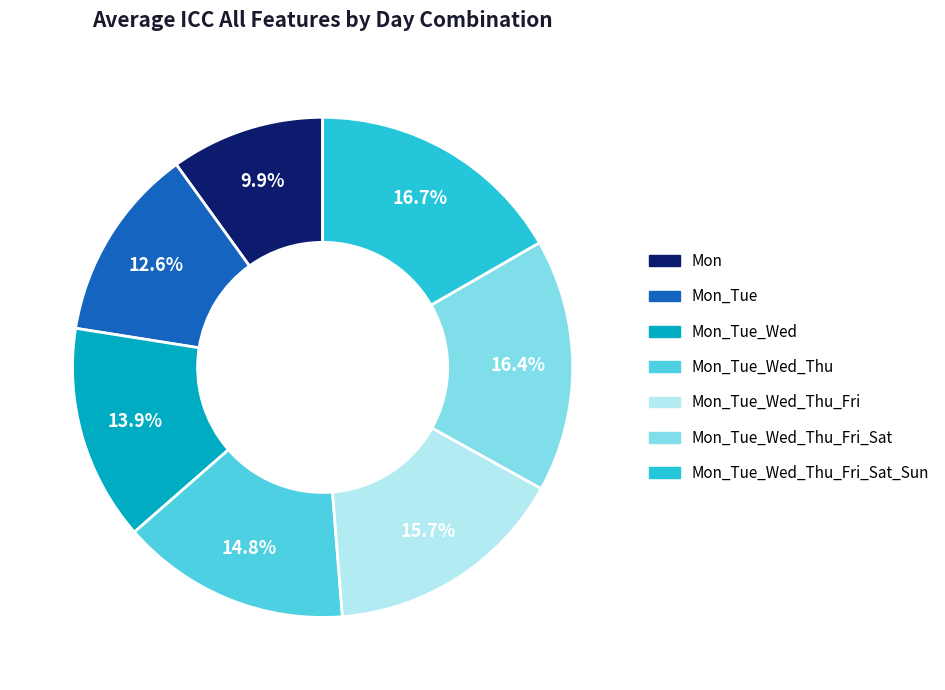

Is there any slice that represents more than half of the pie?

No